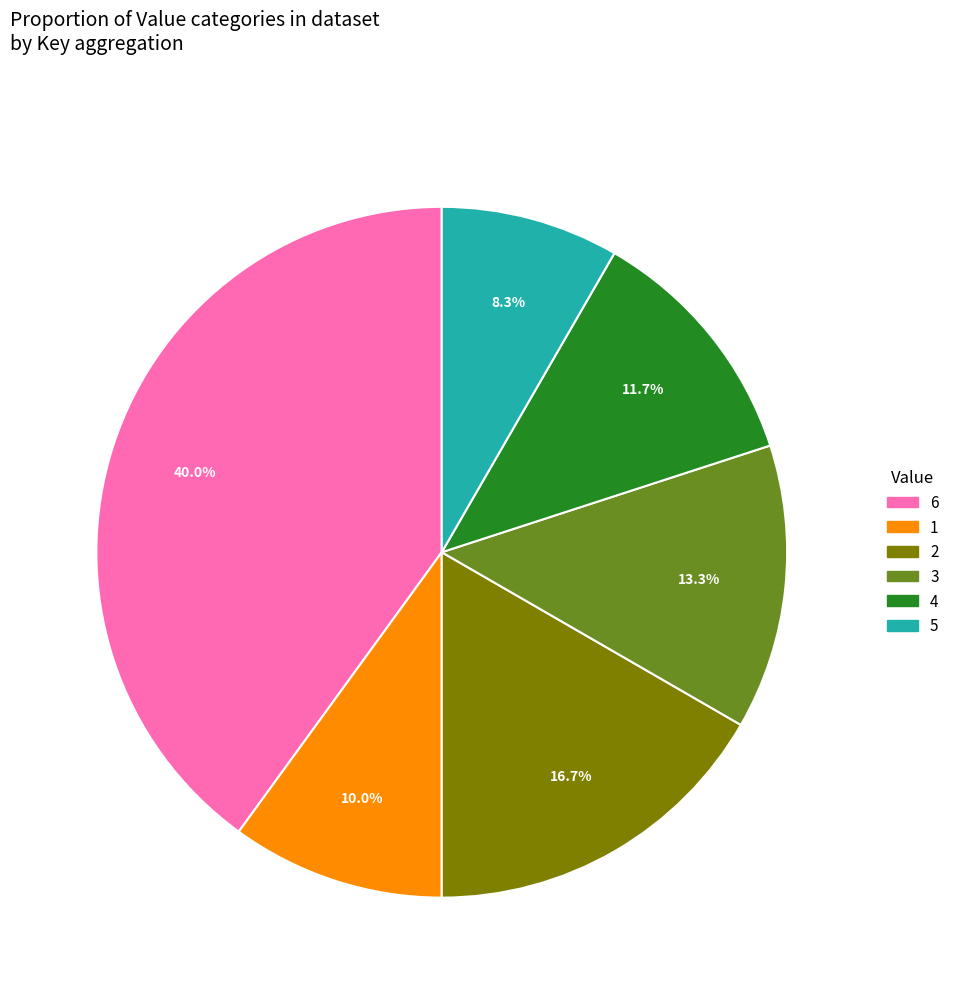

To the nearest percent, what percentage of the pie is 5?

8%